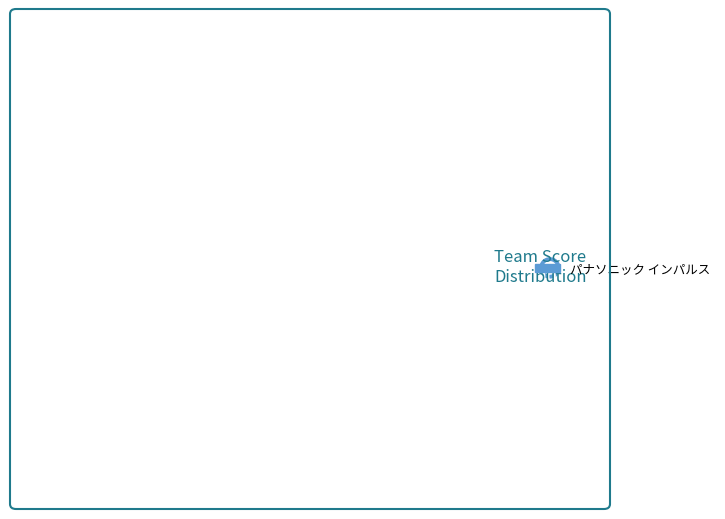

Is there any slice that represents more than half of the pie?

Yes